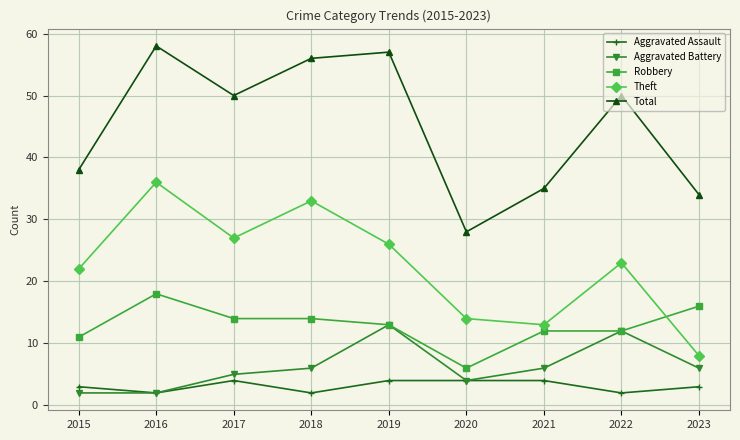

What is the approximate value of Total at 2023?

34